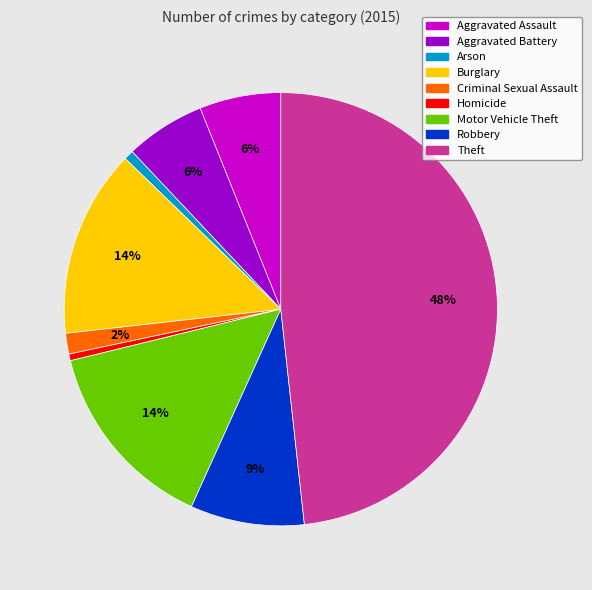

To the nearest percent, what is the combined percentage of Arson and Aggravated Battery?

7%